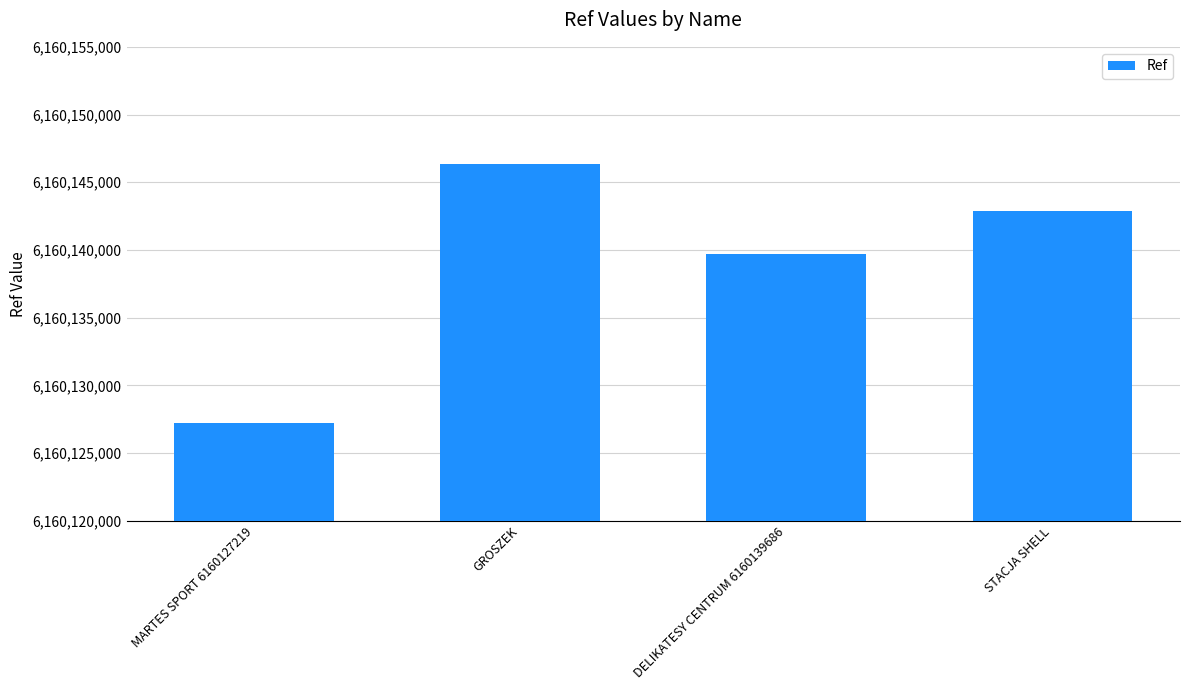

What position from the right is GROSZEK?

3